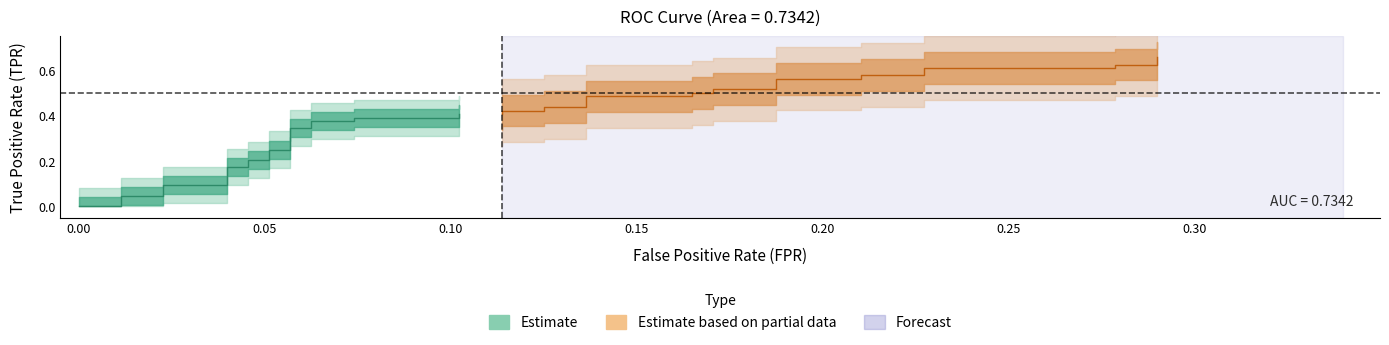

Where is tpr nearest to the value 0?

fpr